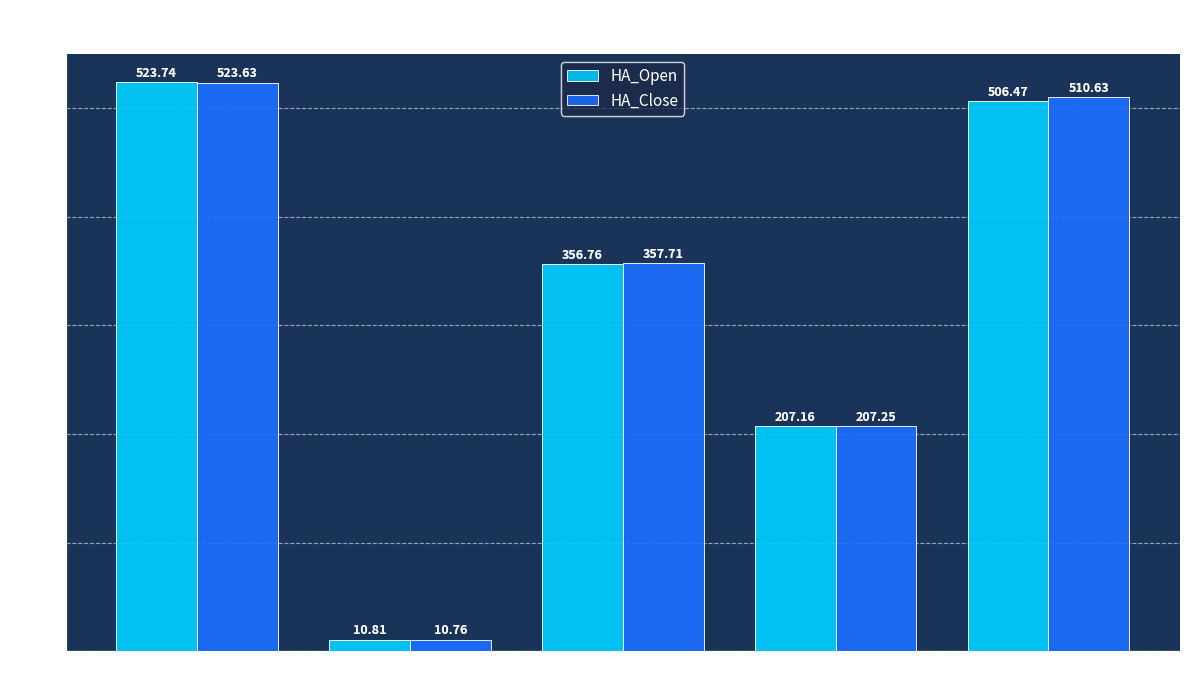

How many groups of bars are there?

5